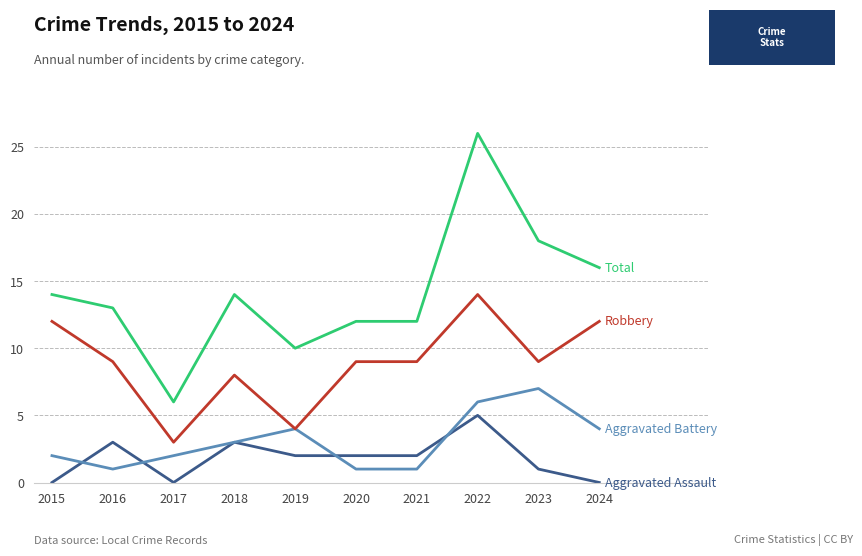

What is the maximum value shown in the chart?

26